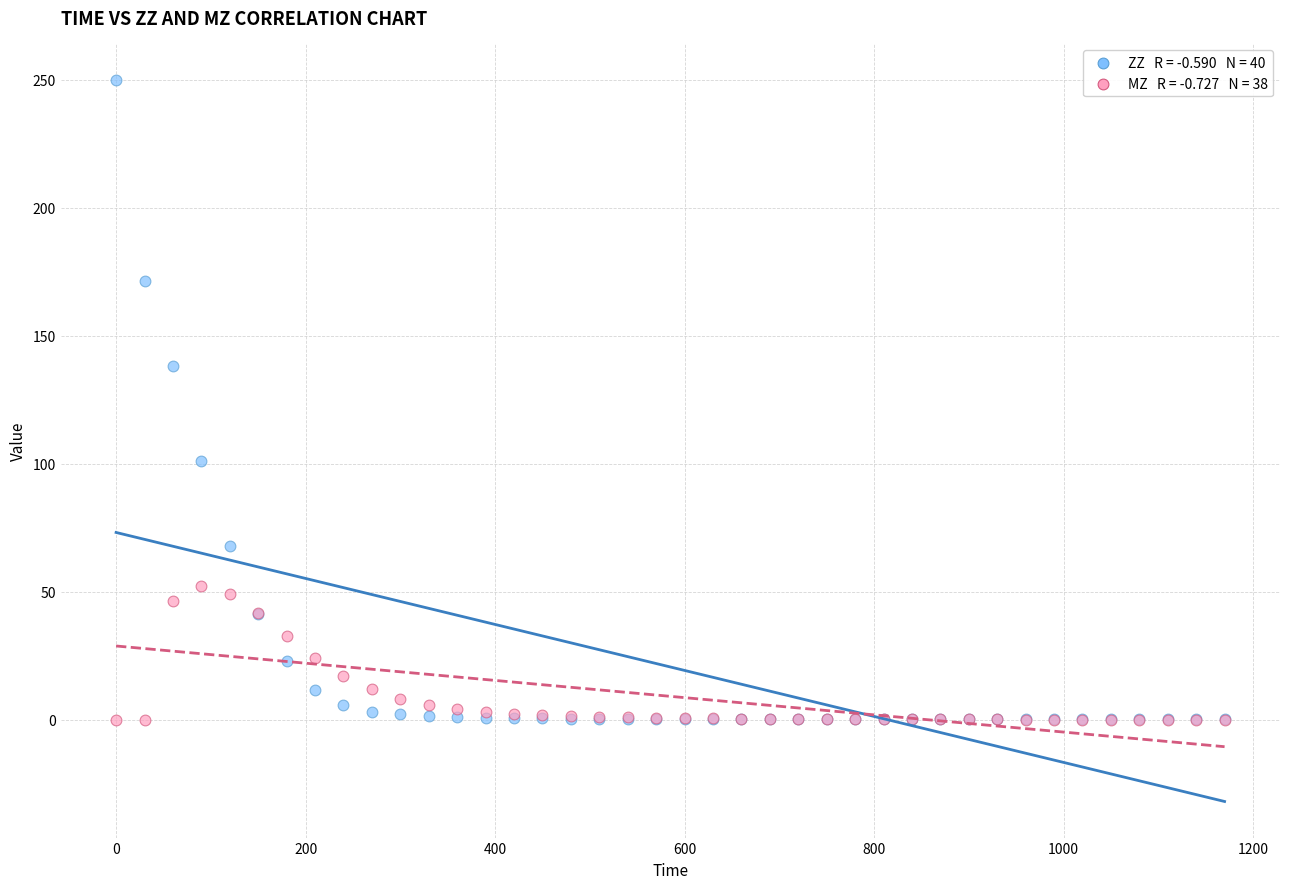

Across all series, what Y value is closest to 125?

138.0